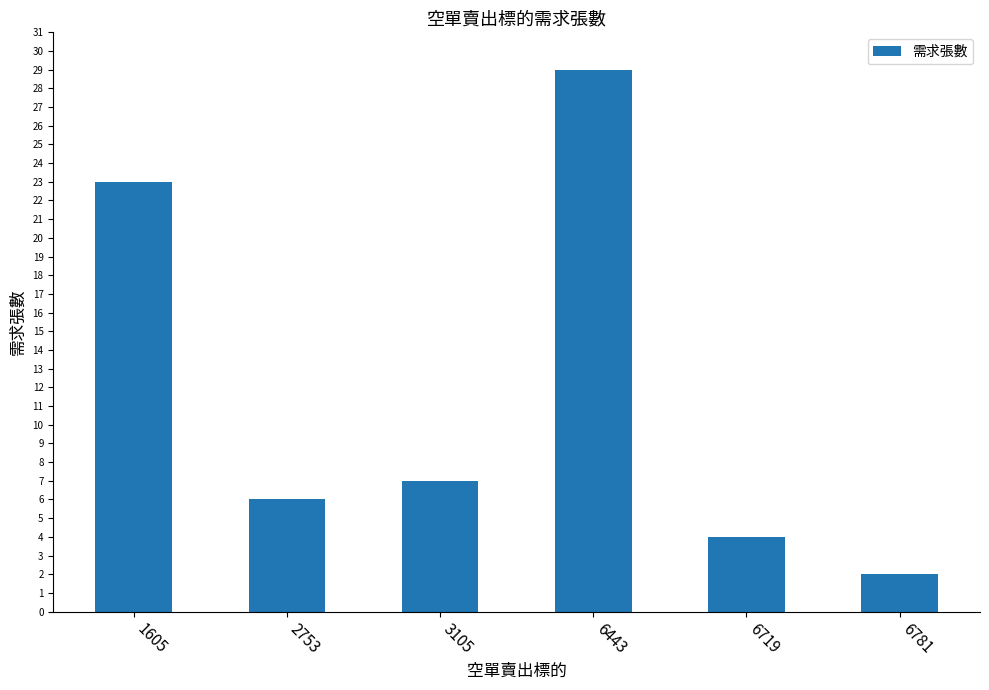

What value does the data have at 1605, to the nearest 10?

20